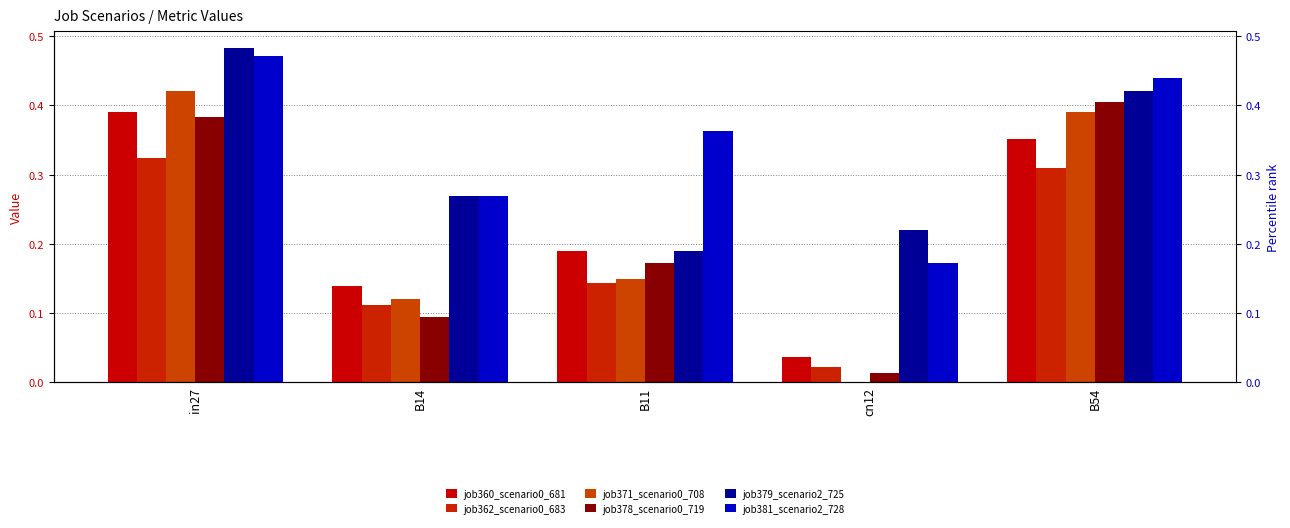

Is the value of job378_scenario0_719 at in27 greater than the value of job362_scenario0_683 at cn12?

Yes